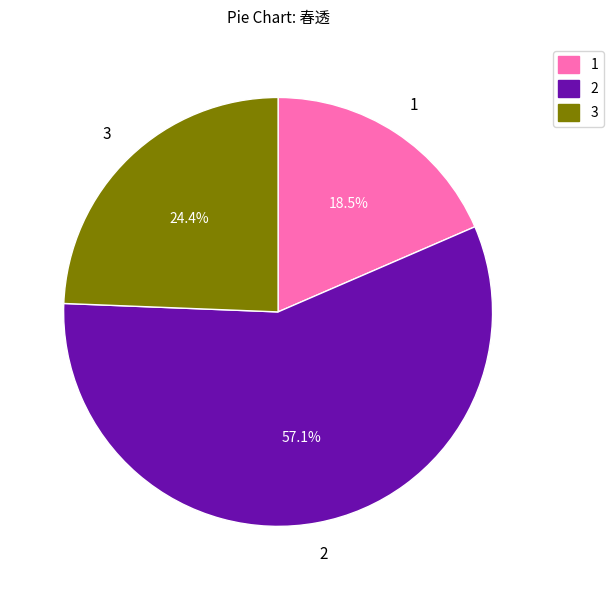

How many segments does this pie chart have?

3